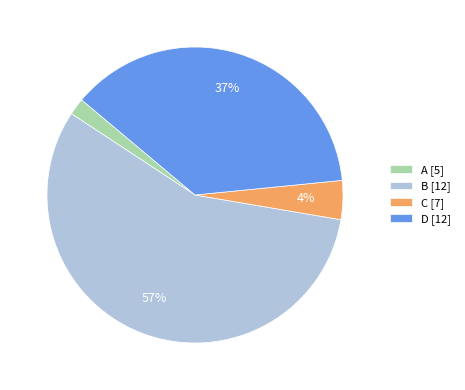

Does any single category account for the majority?

Yes